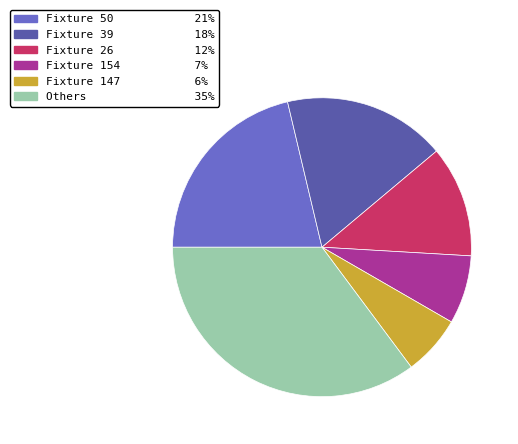

Is there a majority slice in this chart?

No